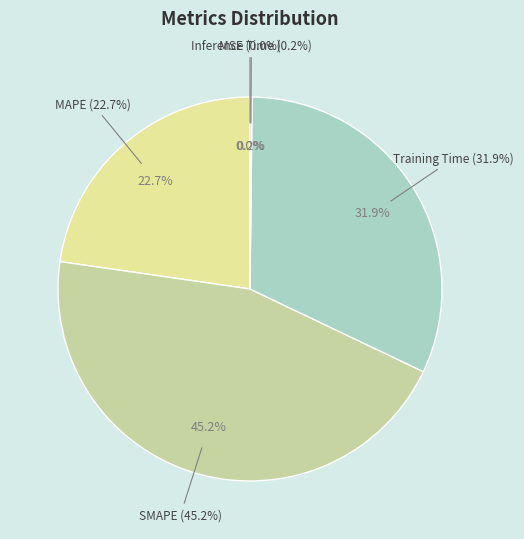

Which category has the smallest portion of the pie?

MSE